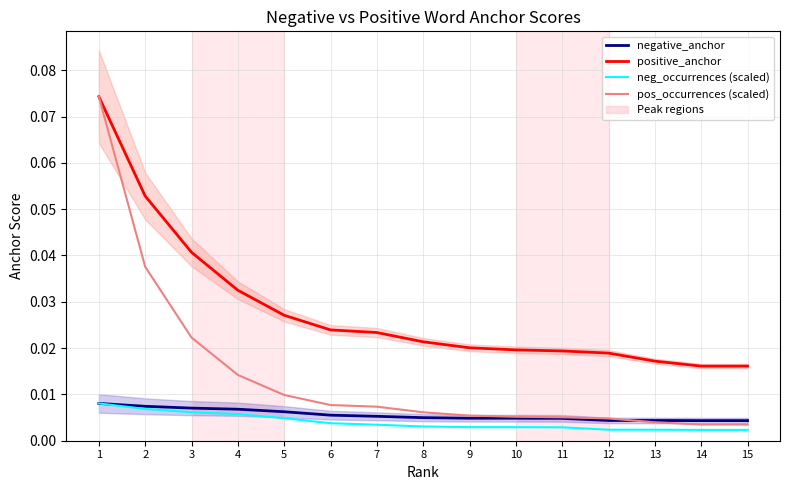

Count the positive_anchor values in the range 0 to 1.

15